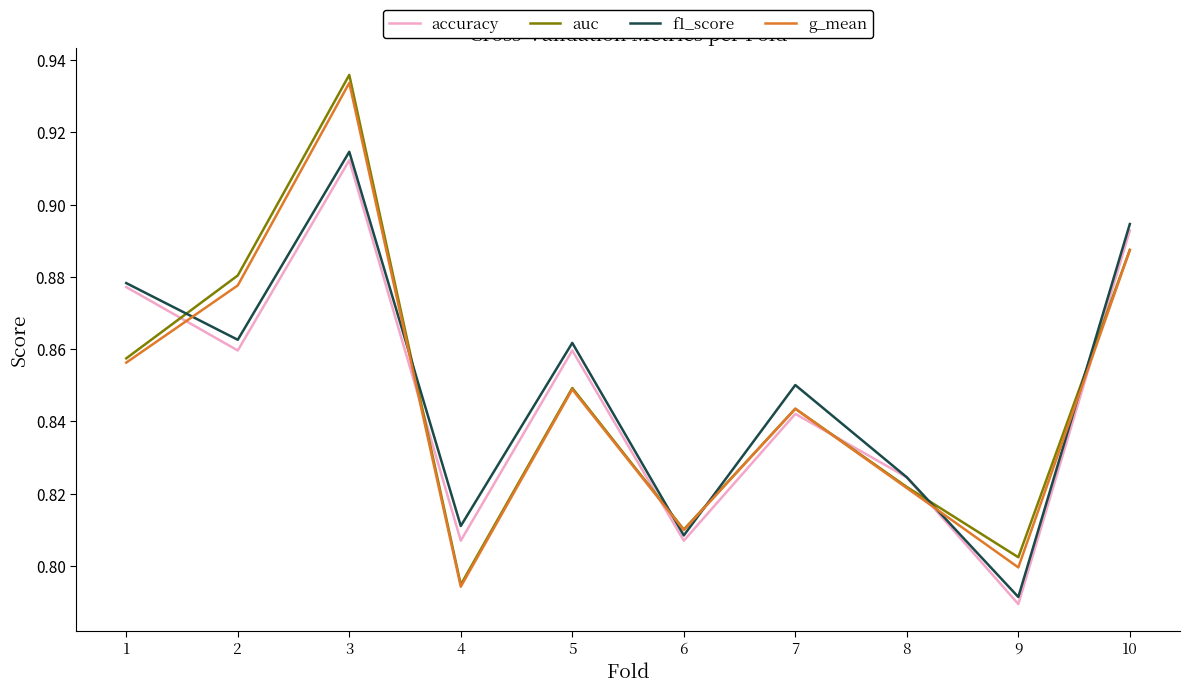

Where is auc nearest to the value 0?

4